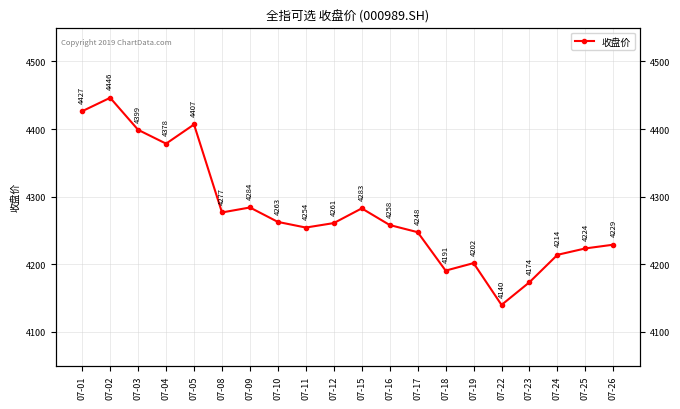

At which category does the chart reach its minimum across all series?

07-22